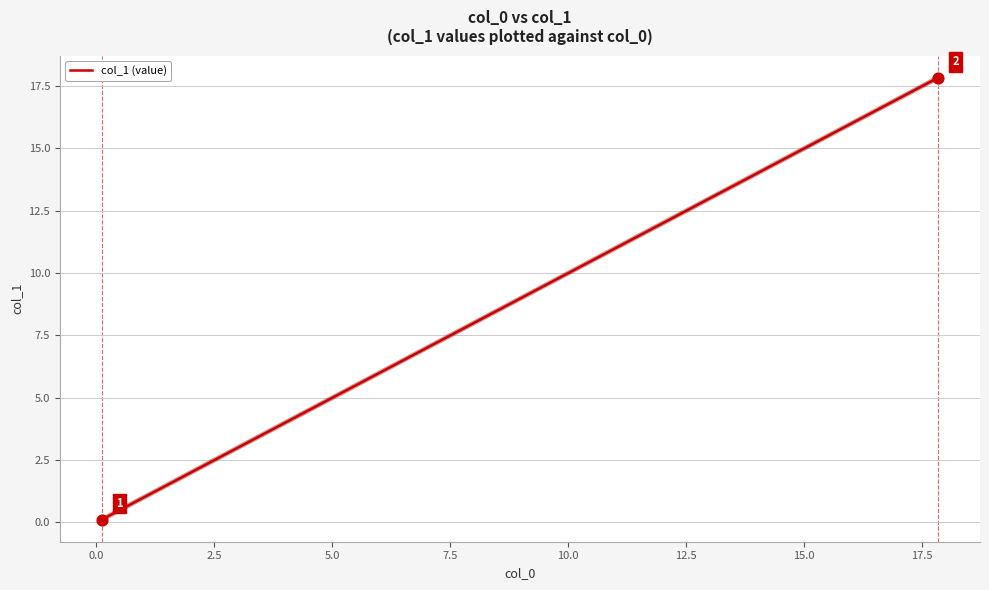

What is the difference between the maximum and minimum values?

17.7